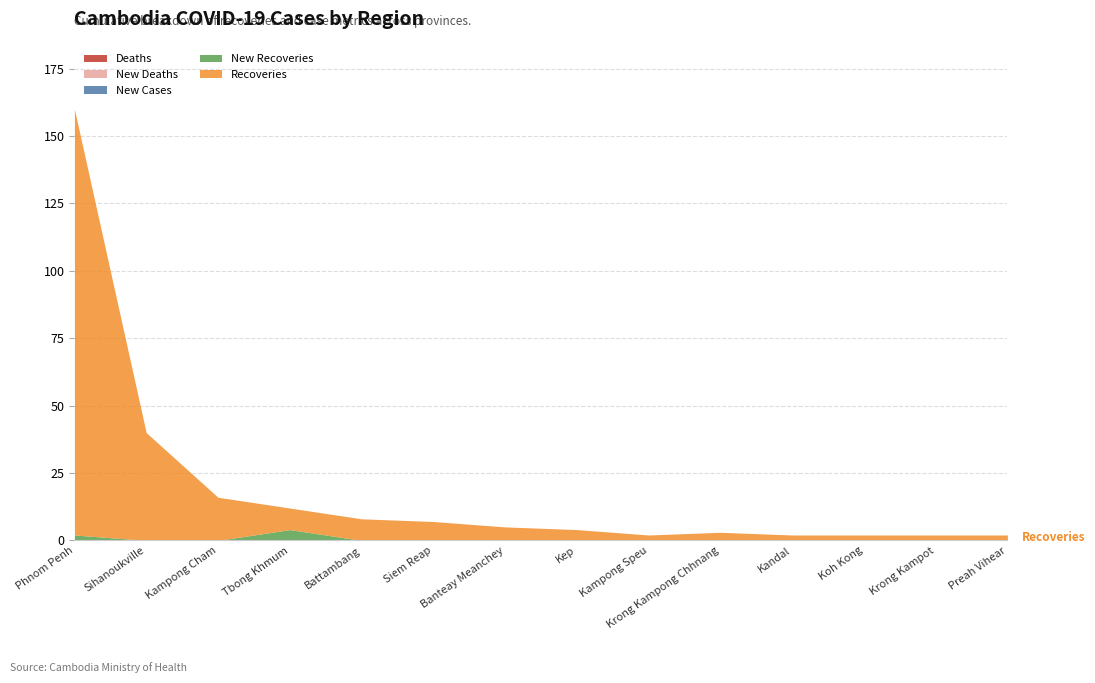

Reading left to right, transcribe all the data shown in this chart.

Recoveries: 158	40	16	8	8	7	5	4	2	3	2	2	2	2
NewRecoveries: 2	0	0	4	0	0	0	0	0	0	0	0	0	0
NewCases: 0	0	0	0	0	0	0	0	0	0	0	0	0	0
Deaths: 0	0	0	0	0	0	0	0	0	0	0	0	0	0
NewDeaths: 0	0	0	0	0	0	0	0	0	0	0	0	0	0